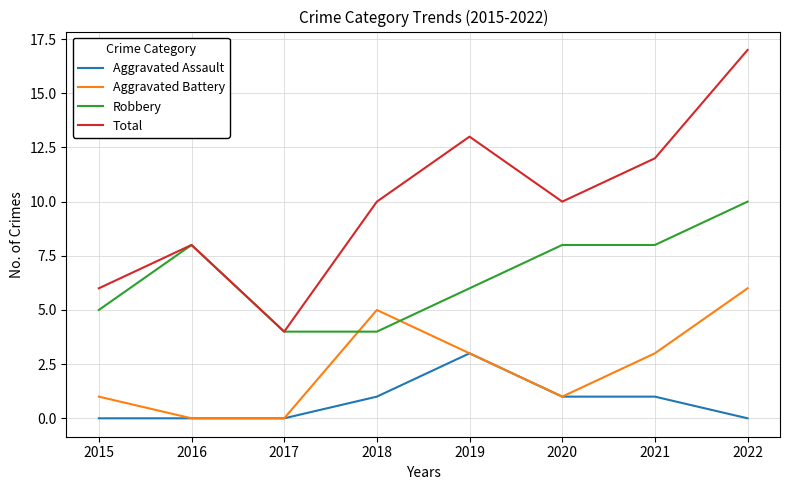

Where does the Aggravated Battery series first go above 3?

2018